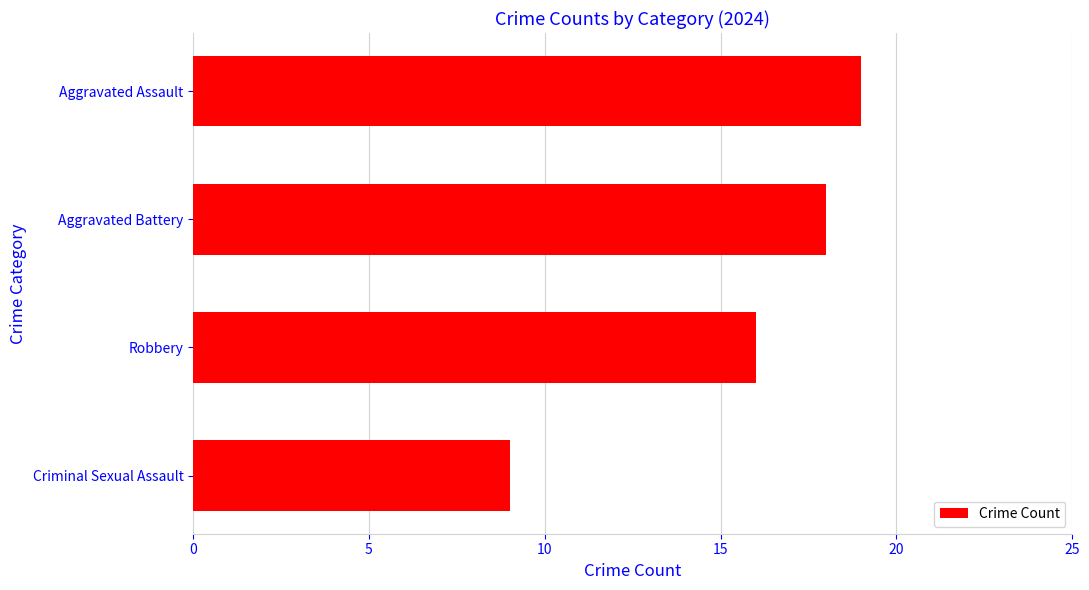

What is the smallest value displayed?

9